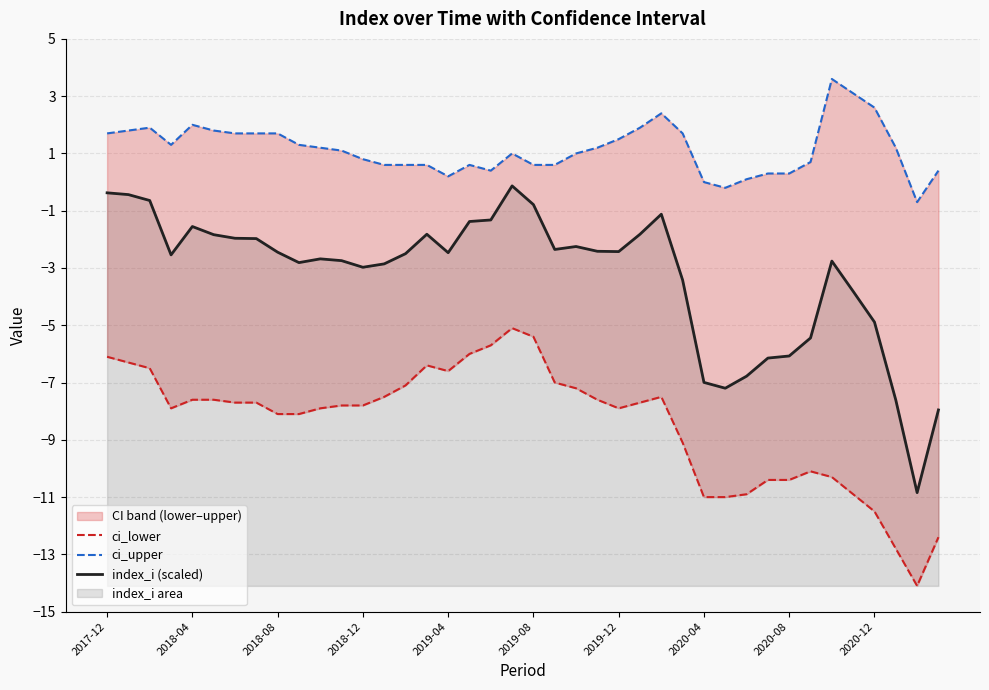

What is the difference between the second highest and minimum values in the ci_upper series?

3.8